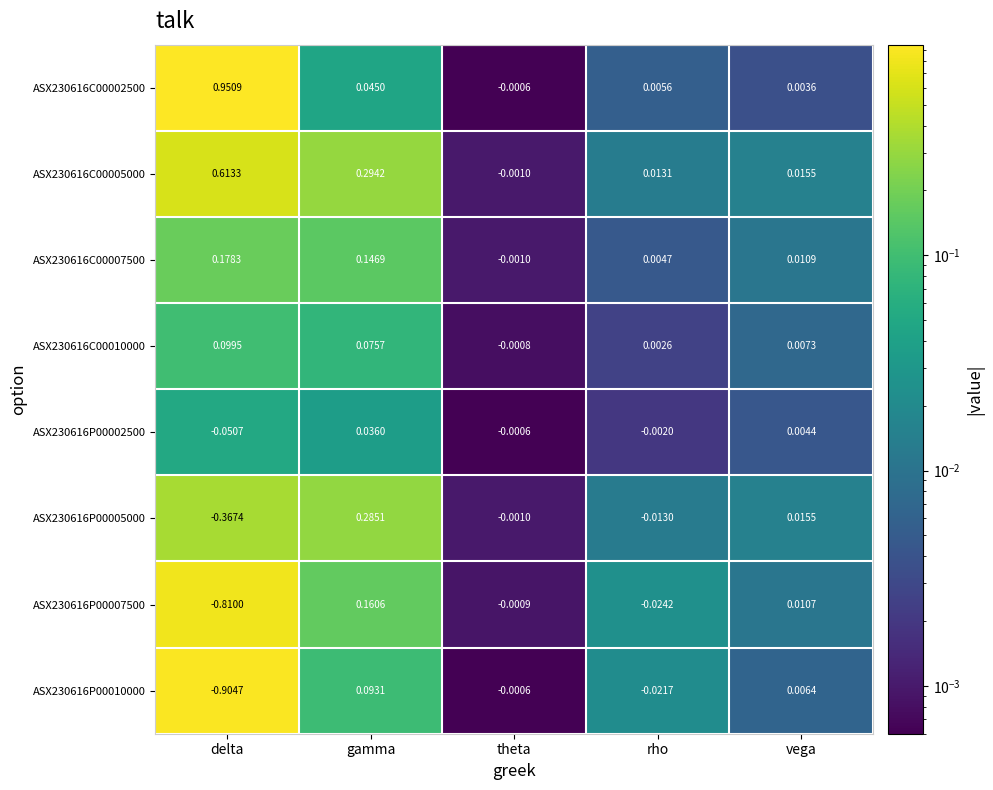

At which category is the sum across all series the highest?

gamma